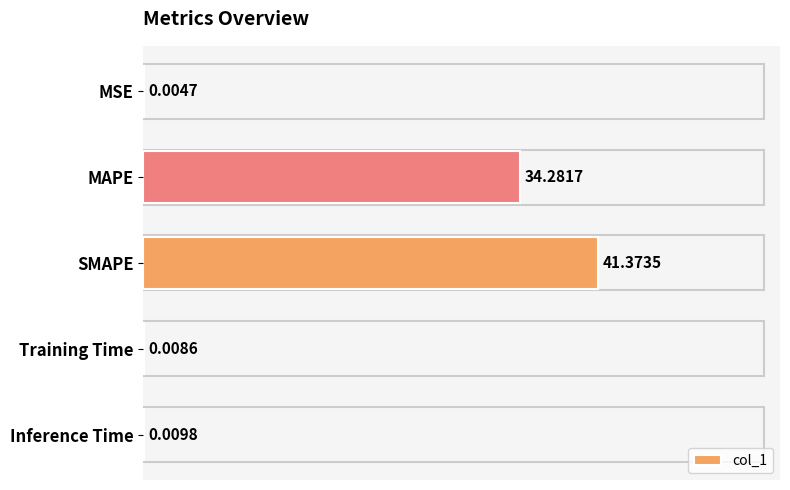

Where is the data nearest to the value 20?

MAPE